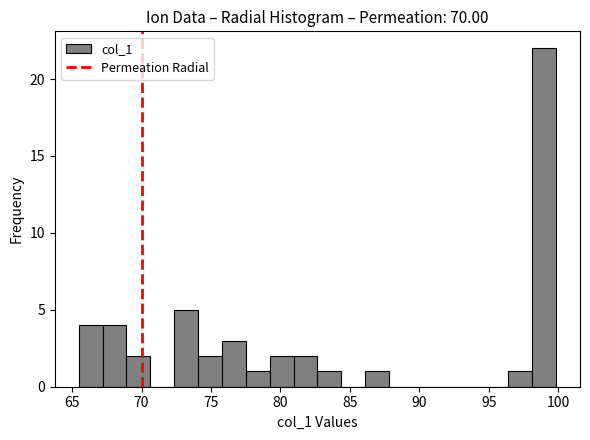

Read against the x-axis, roughly where is the centre of the tallest bar?

99.0